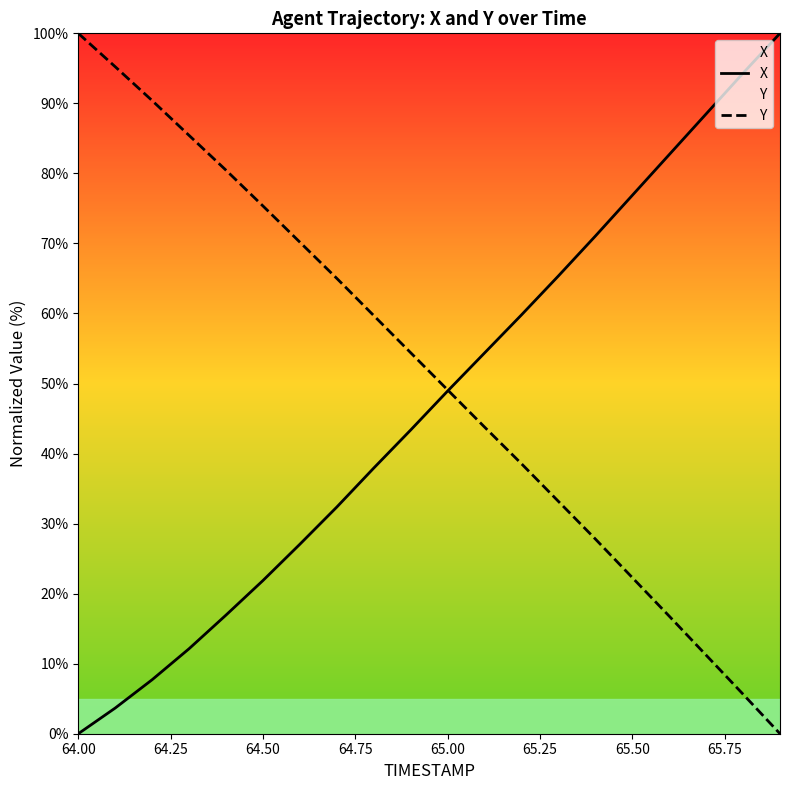

At which category does the chart reach its minimum across all series?

64.00